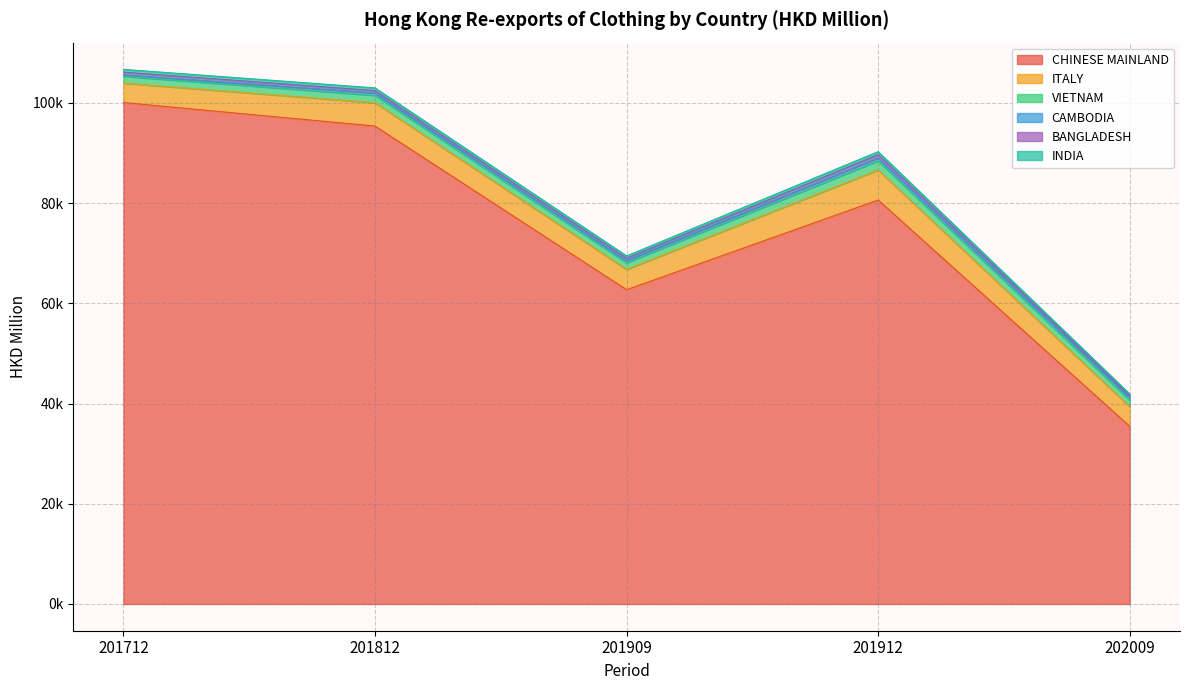

True or false: BANGLADESH and CHINESE MAINLAND cross at least once.

False